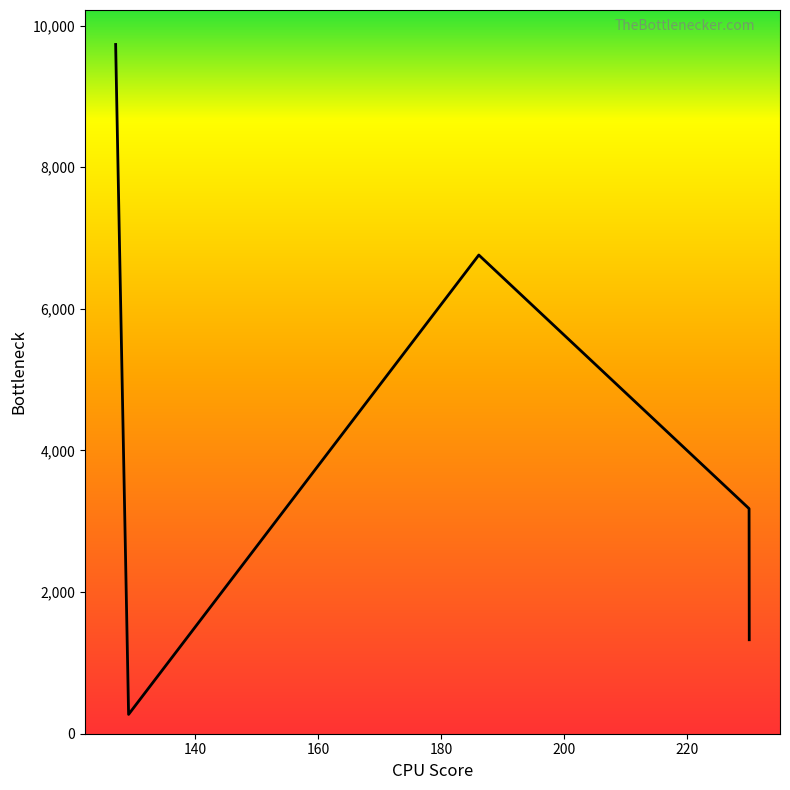

What is the sum of all values?

21272.2